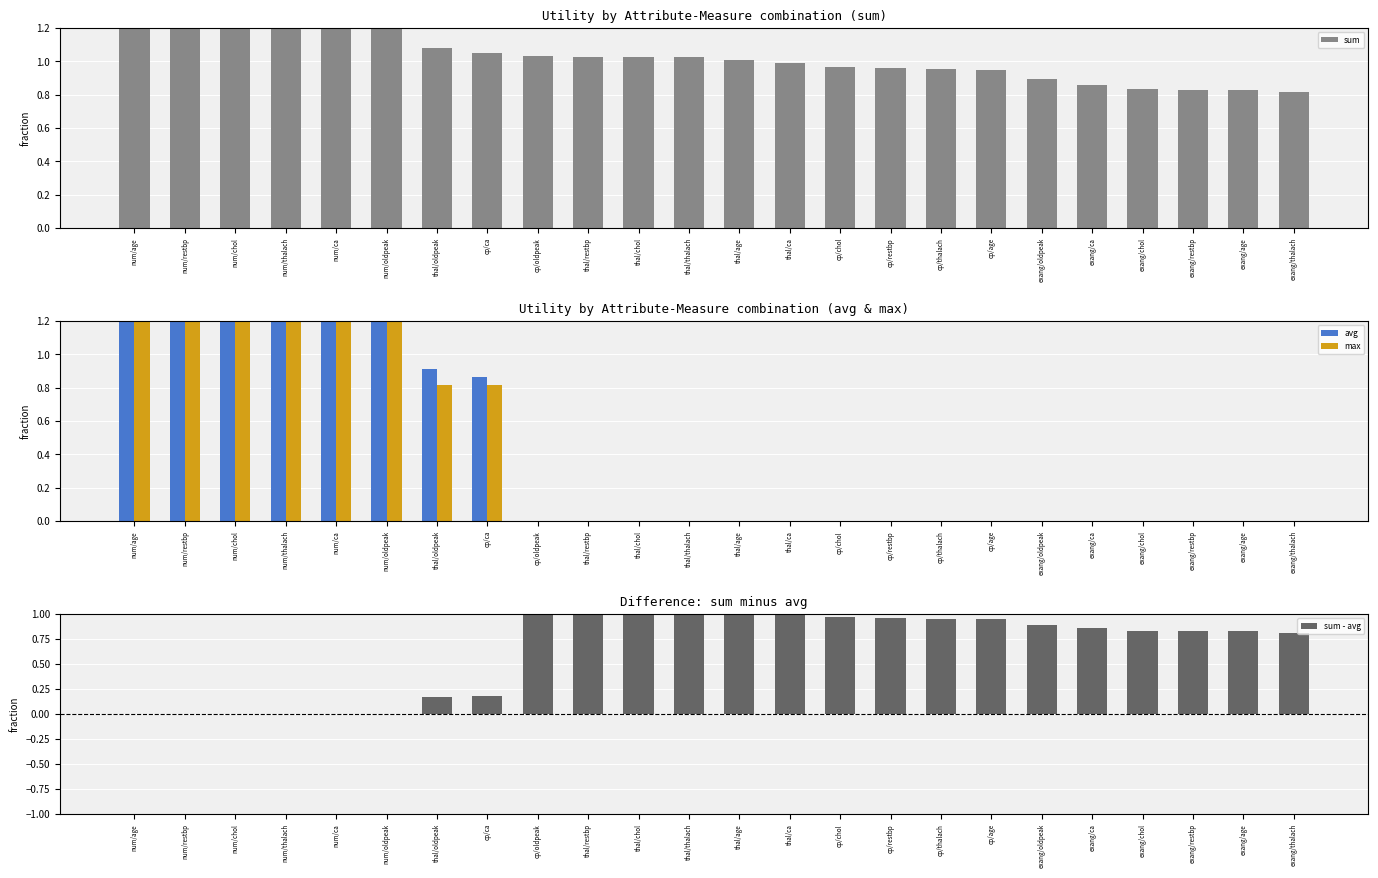

Reading left to right, list all the values displayed in this chart.

sum: 1.4	1.4	1.4	1.4	1.4	1.4	1.1	1.0	1.0	1.0	1.0	1.0	1.0	1.0	1.0	1.0	1.0	0.9	0.9	0.9	0.8	0.8	0.8	0.8
avg: 1.4	1.4	1.4	1.4	1.4	1.4	0.9	0.9	0.0	0.0	0.0	0.0	0.0	0.0	0.0	0.0	0.0	0.0	0.0	0.0	0.0	0.0	0.0	0.0
max: 1.4	1.4	1.4	1.4	1.4	1.4	0.8	0.8	0.0	0.0	0.0	0.0	0.0	0.0	0.0	0.0	0.0	0.0	0.0	0.0	0.0	0.0	0.0	0.0
sum - avg: 0.0	0.0	0.0	0.0	0.0	0.0	0.2	0.2	1.0	1.0	1.0	1.0	1.0	1.0	1.0	1.0	1.0	0.9	0.9	0.9	0.8	0.8	0.8	0.8